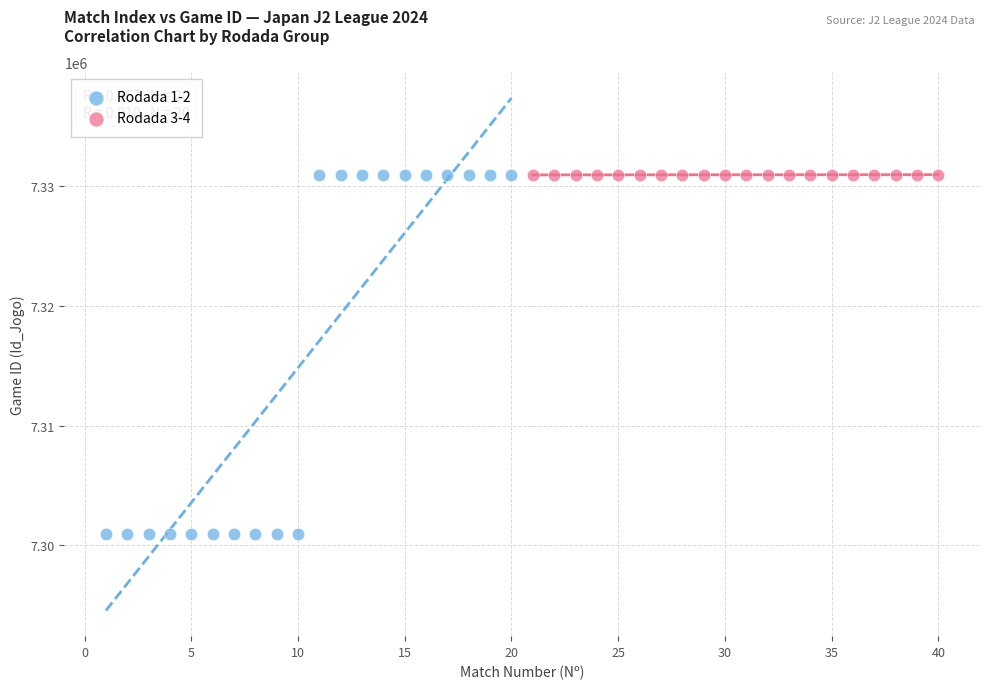

What are all the series names shown in the legend?

Rodada 1-2, Rodada 3-4